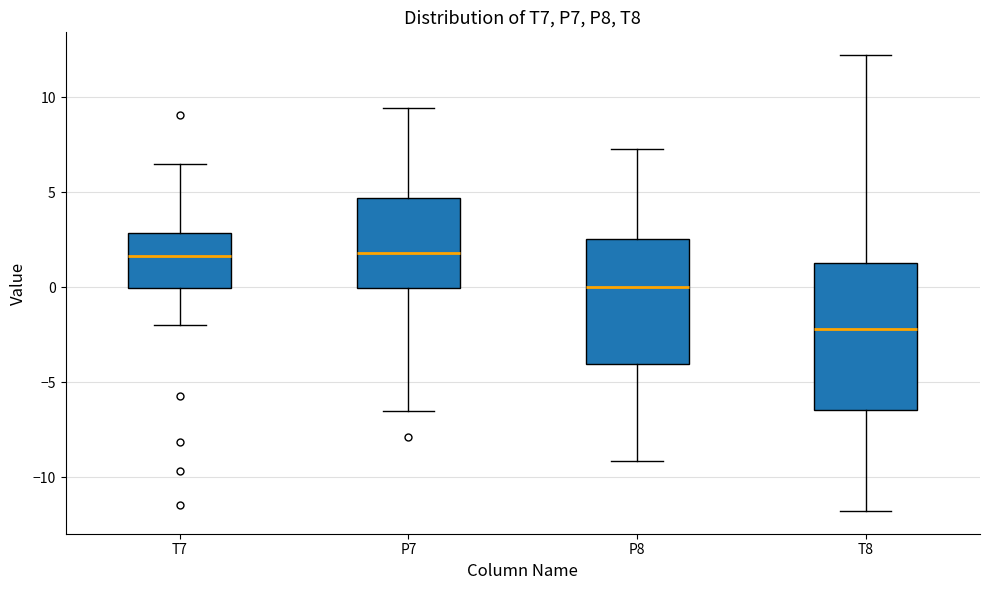

Reading left to right, transcribe this box plot: for each box, give where its median line is, the range the box spans, and where its two whiskers end, as read against the y-axis. The values are not printed on the chart, so give them approximately, as read against the axis.

T7: median 1.5, box 0.0 to 3.0, whiskers -2.0 to 6.5
P7: median 2.0, box 0.0 to 4.5, whiskers -6.5 to 9.5
P8: median 0.0, box -4.0 to 2.5, whiskers -9.0 to 7.5
T8: median -2.0, box -6.5 to 1.5, whiskers -12.0 to 12.0